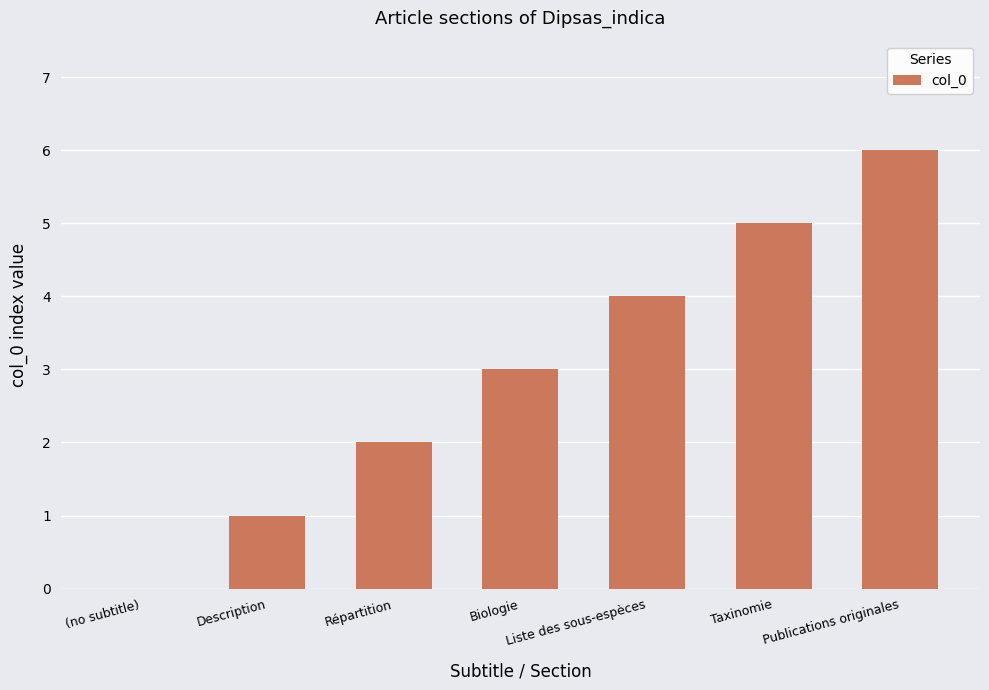

The chart shows a value of 5 at Taxinomie. True or false?

True